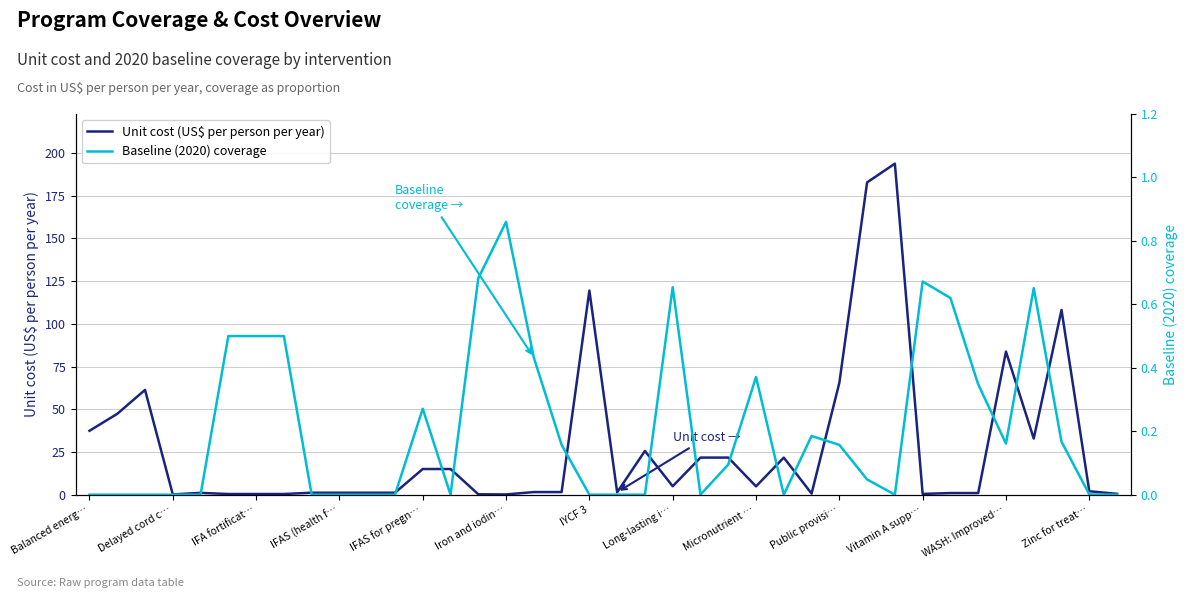

What is the highest value of the Unit cost (US$ per person per year) series?

193.7